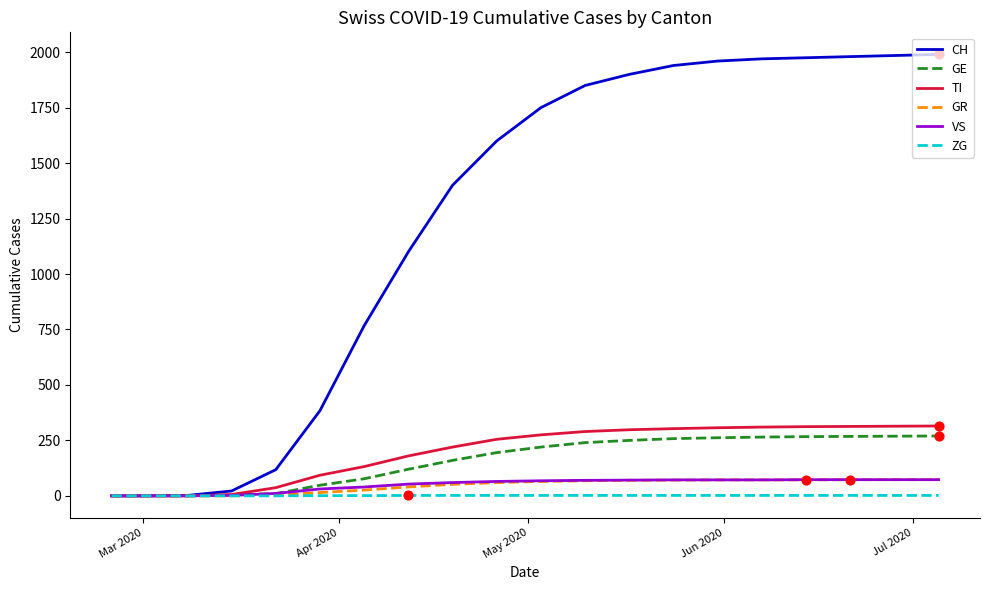

Which series has the largest total across all categories?

CH